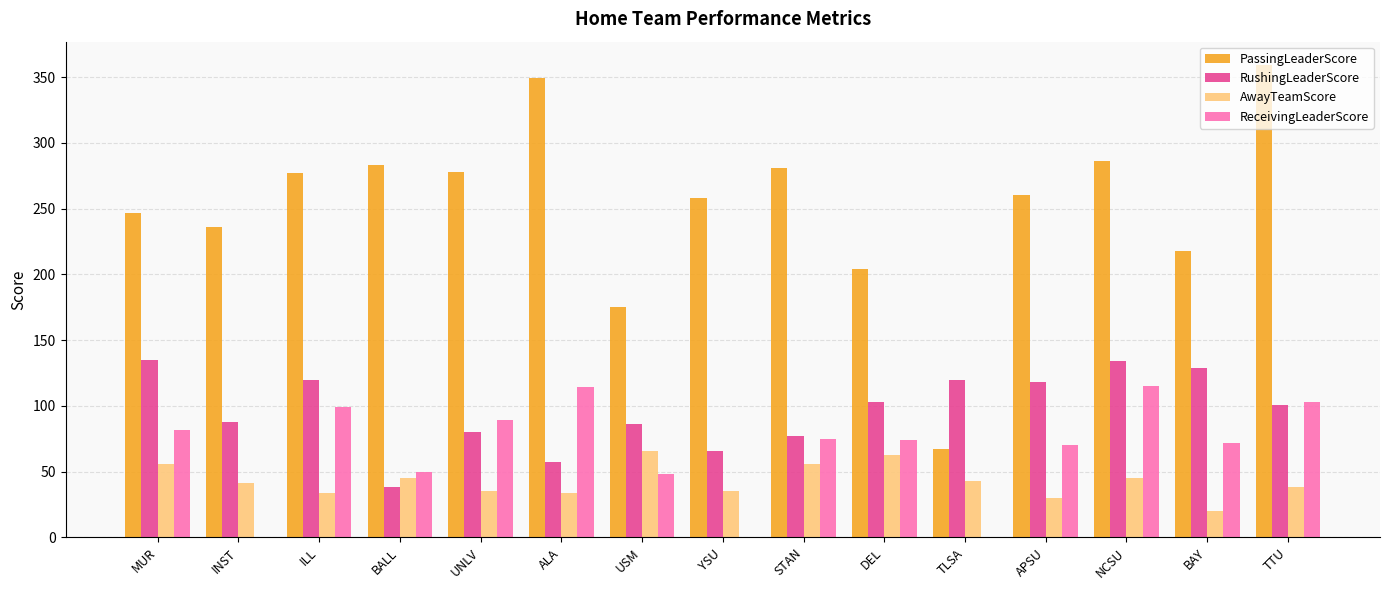

At which label does PassingLeaderScore first exceed 260?

ILL